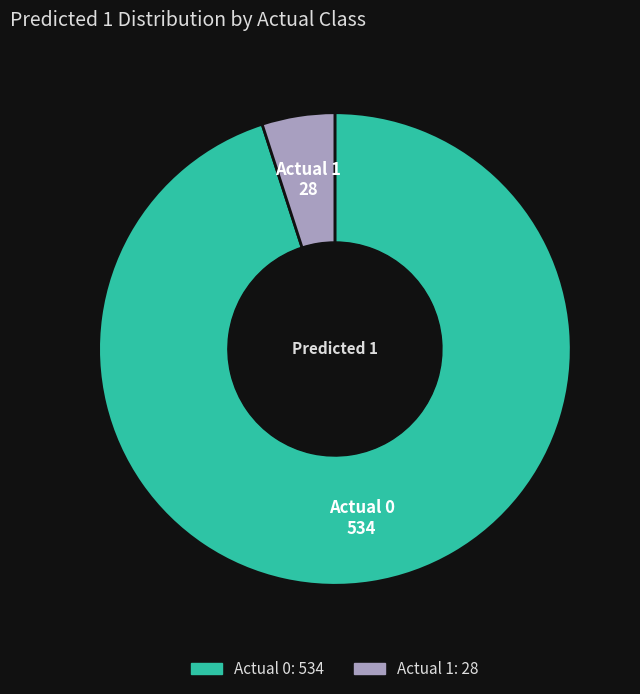

Is there any slice that represents more than half of the pie?

Yes